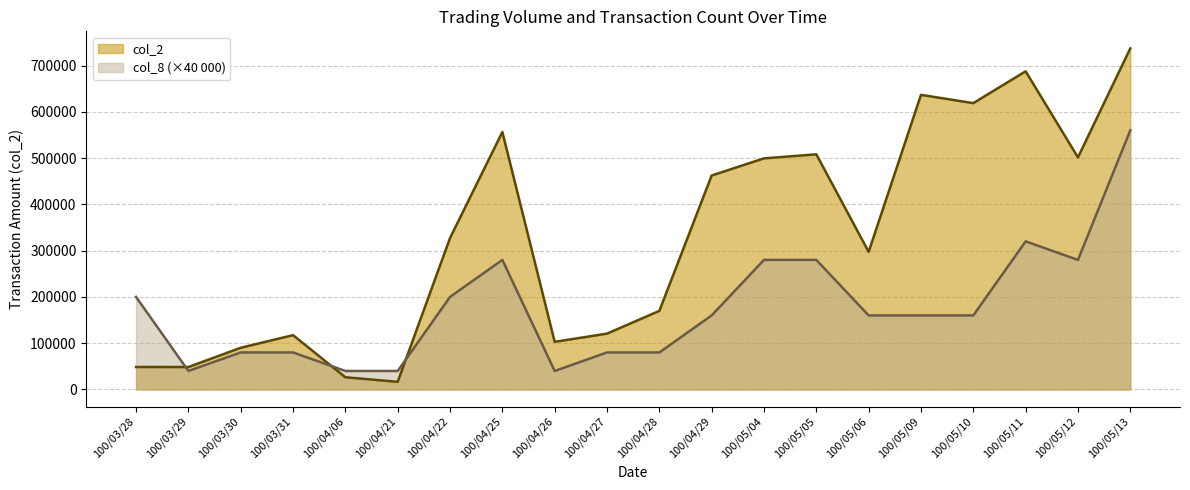

Which series has the widest spread of values?

col_2